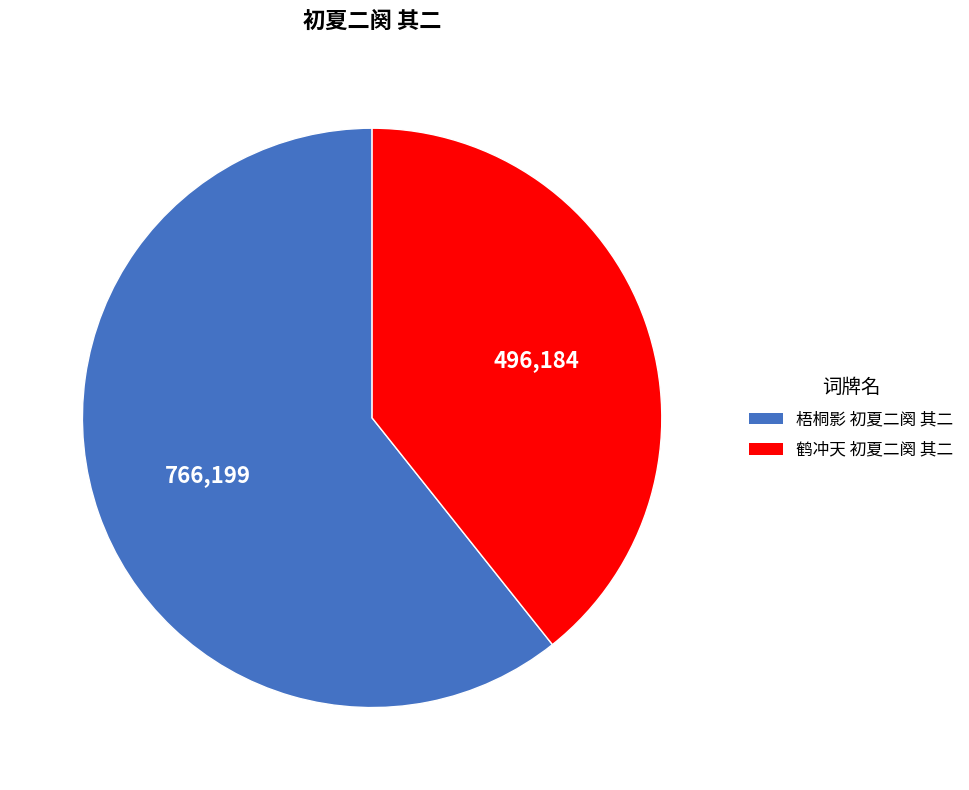

True or false: 鹤冲天 初夏二阕 其二 accounts for 39% of the total.

True